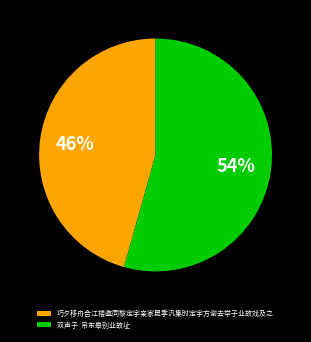

To the nearest percent, what is the combined percentage of 双声子 吊东皋别业故址 and 巧夕移舟合江楼邀同黎定宇亲家昆季汎集时定宇方谢去举子业故戏及之?

100%